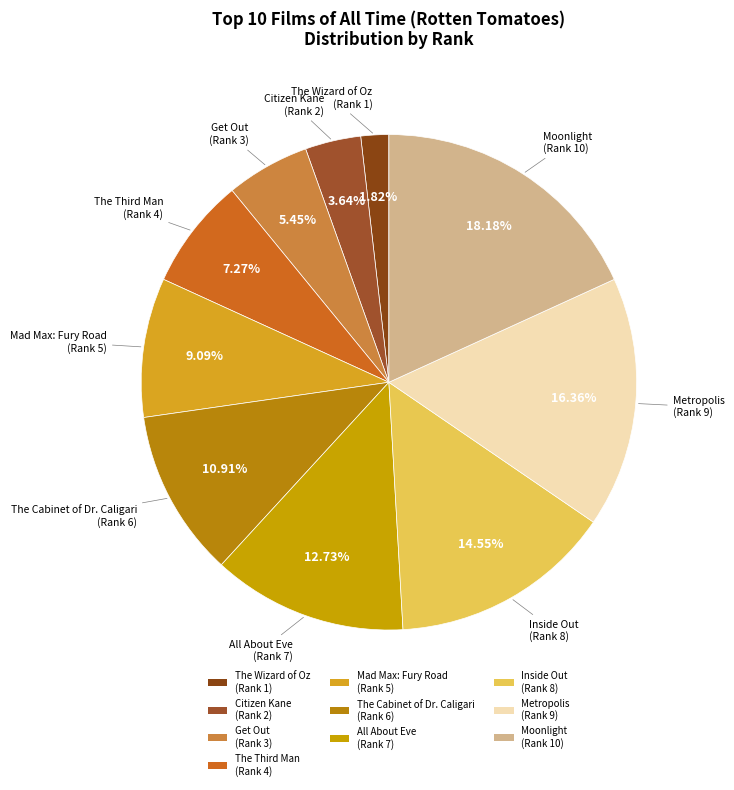

To the nearest percent, what is the difference between the largest and smallest slice percentages?

16%